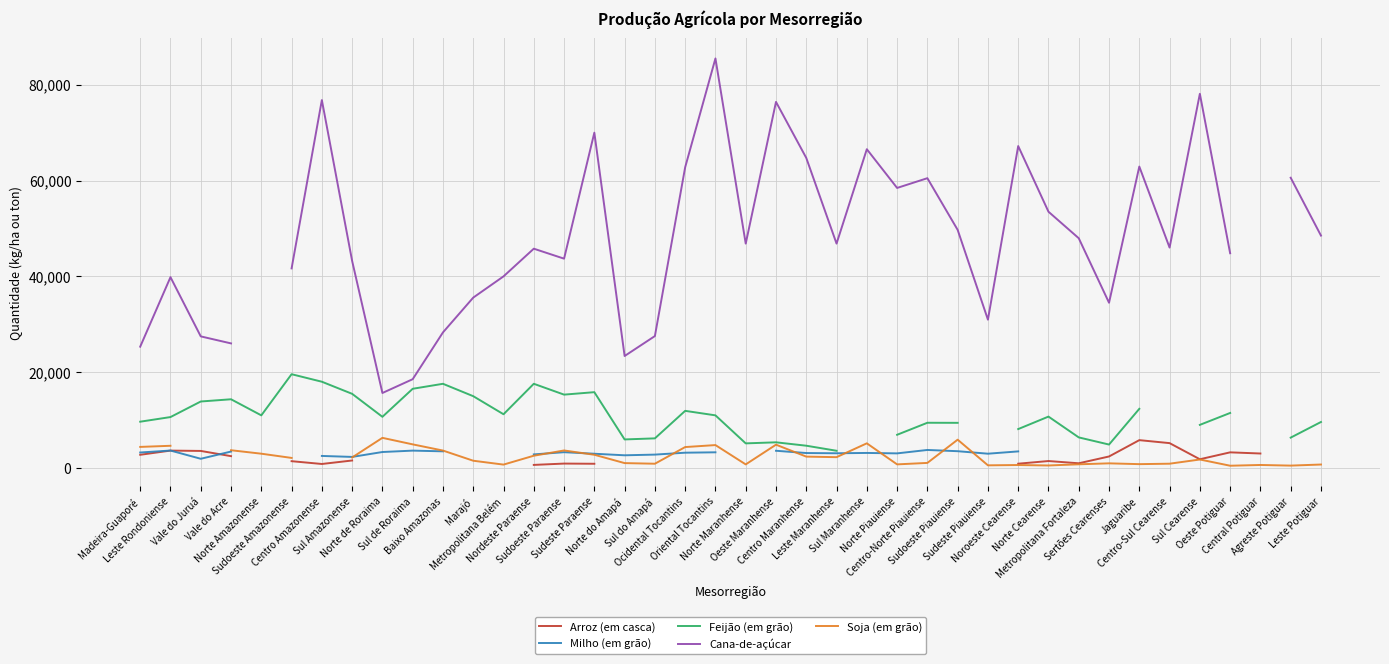

At which category does Feijão (em grão) reach its first local valley?

Norte Amazonense